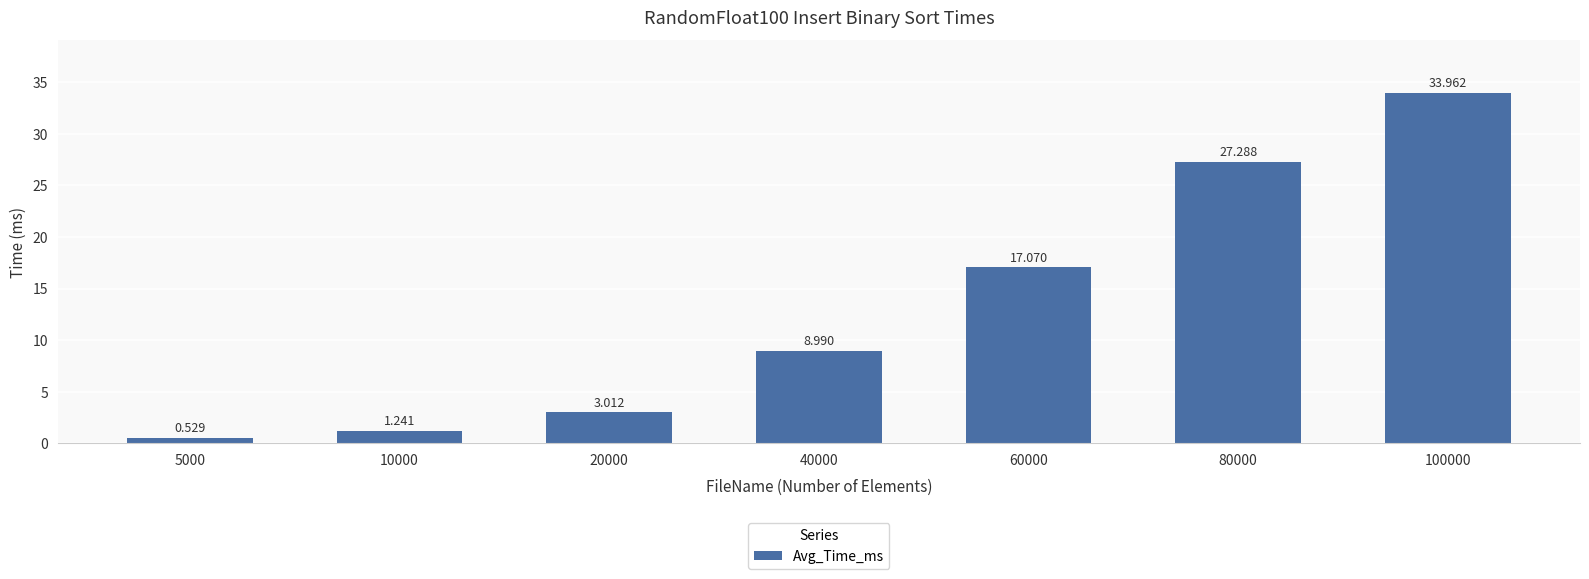

What is the difference between the maximum and second lowest values?

32.7